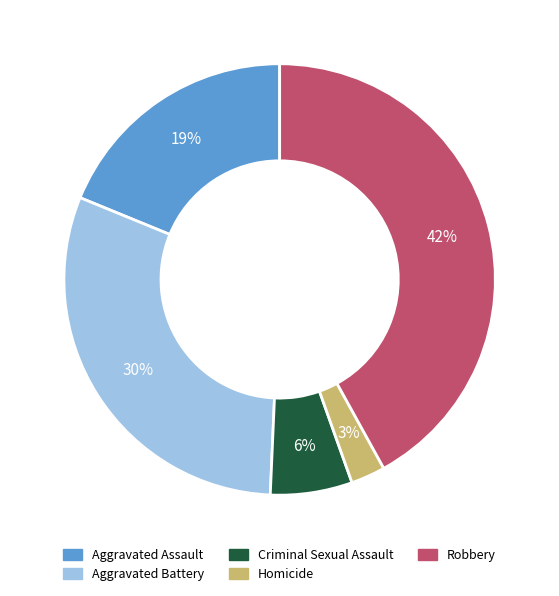

Combined, do Robbery and Criminal Sexual Assault account for over 50%?

No